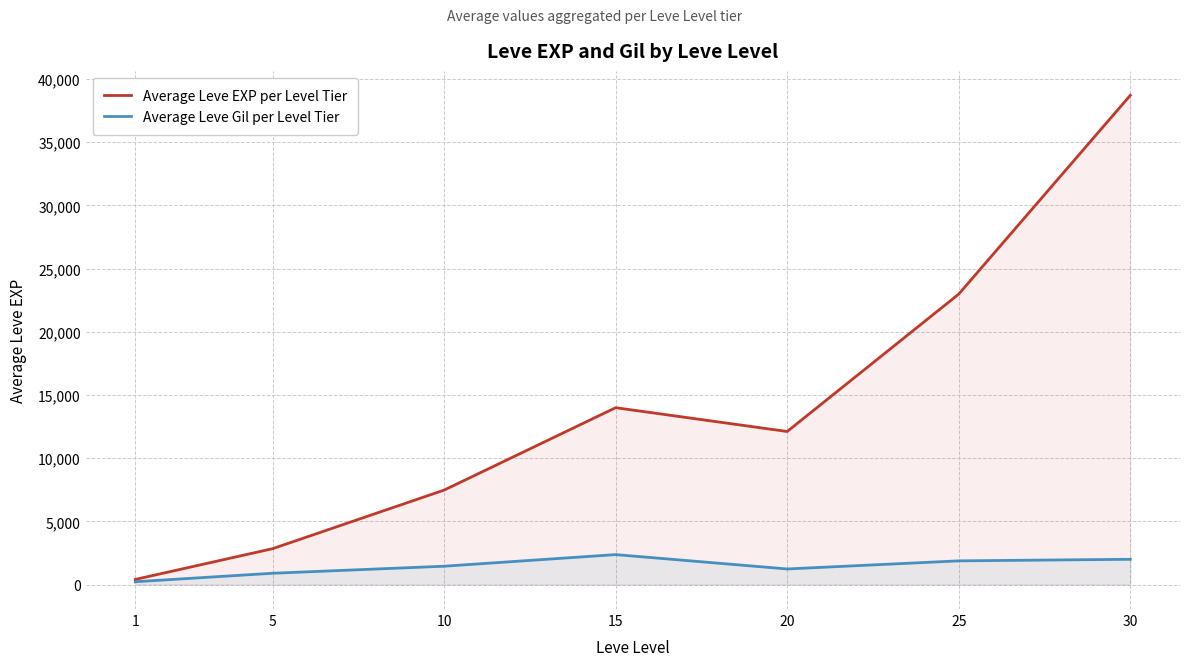

True or false: Average Leve EXP per Level Tier and Average Leve Gil per Level Tier intersect in this chart.

False